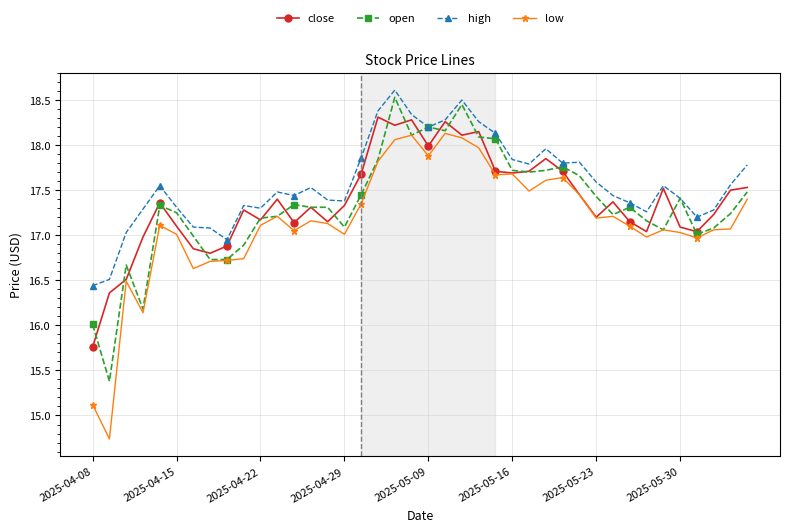

Which series has the largest total across all categories?

high